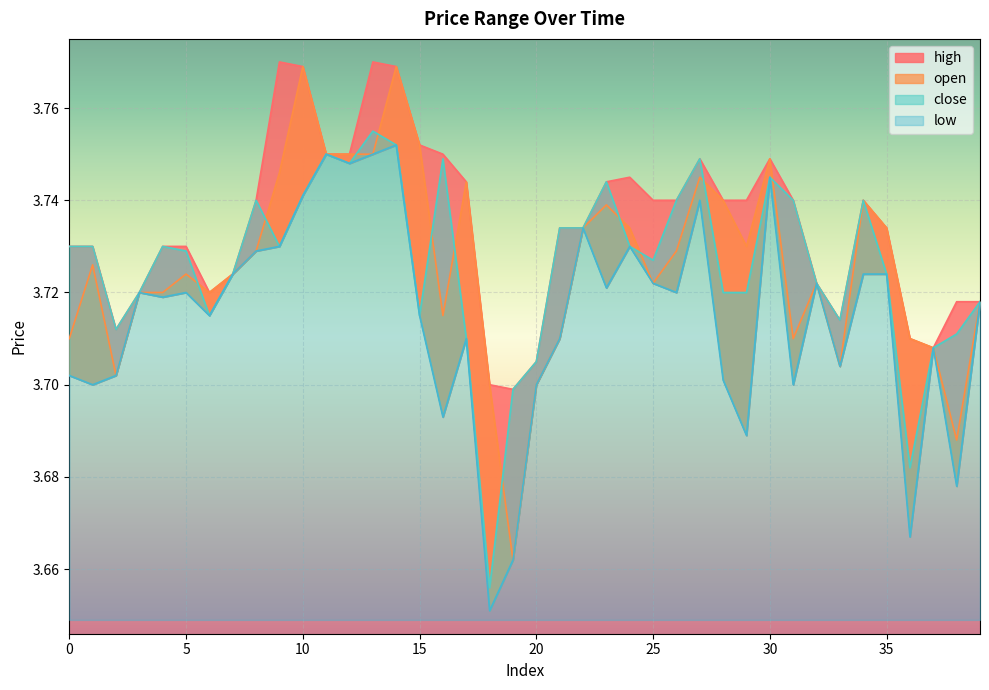

What is the total value across all series at 6?

14.9